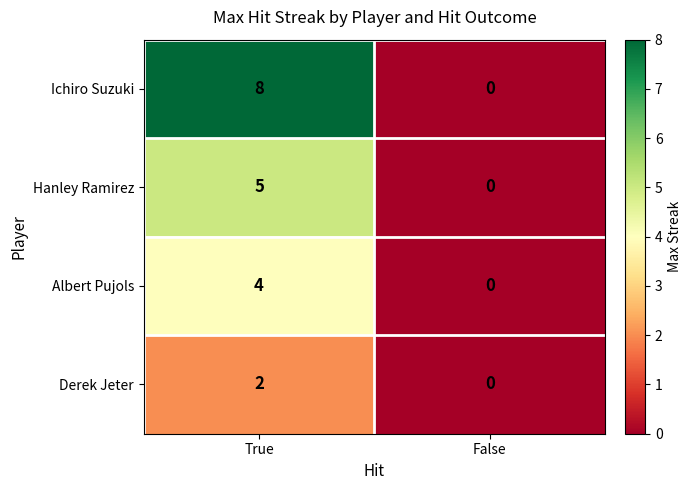

Reading left to right, what are all the values shown in this chart?

Ichiro Suzuki: True=8	False=0
Hanley Ramirez: True=5	False=0
Albert Pujols: True=4	False=0
Derek Jeter: True=2	False=0